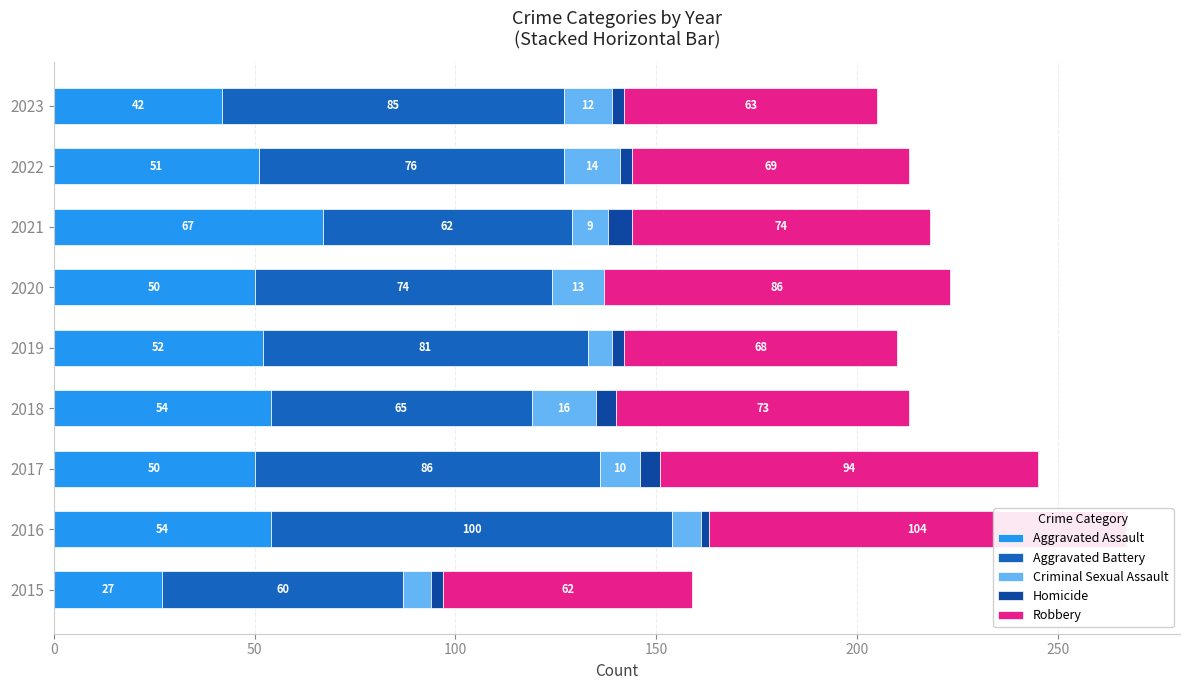

Is the value of Criminal Sexual Assault at 2023 greater than the value of Aggravated Battery at 2016?

No